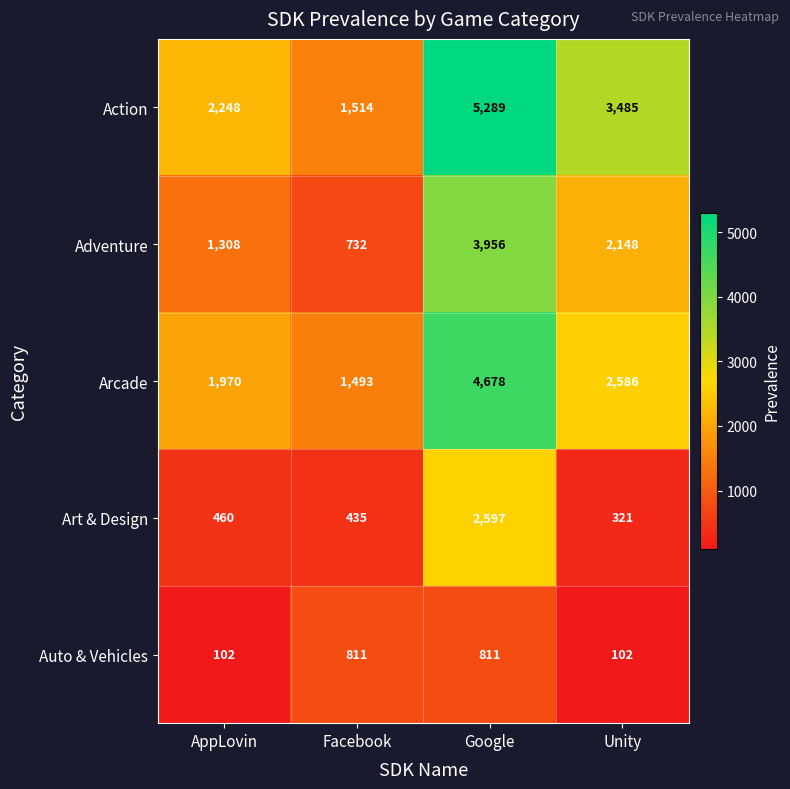

Where does the Action series first go above 3485?

Google